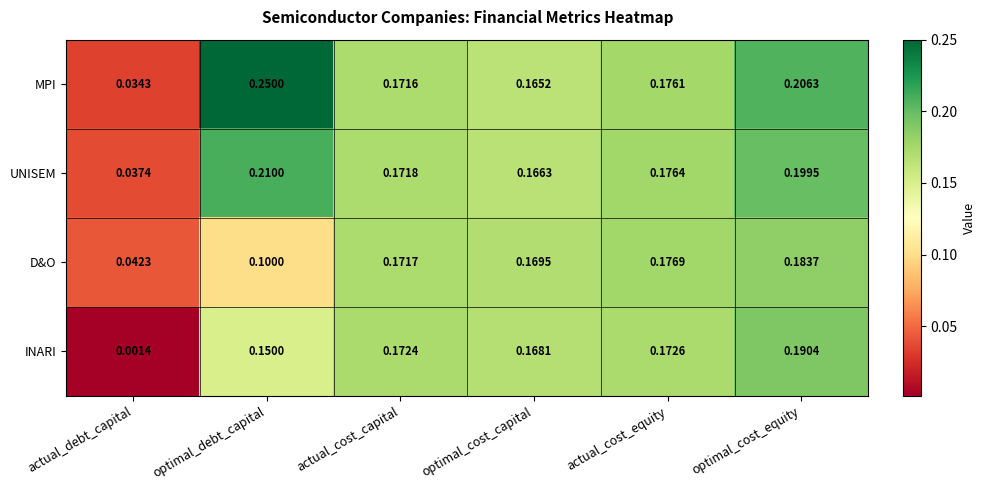

Which series has the largest range (max minus min)?

MPI